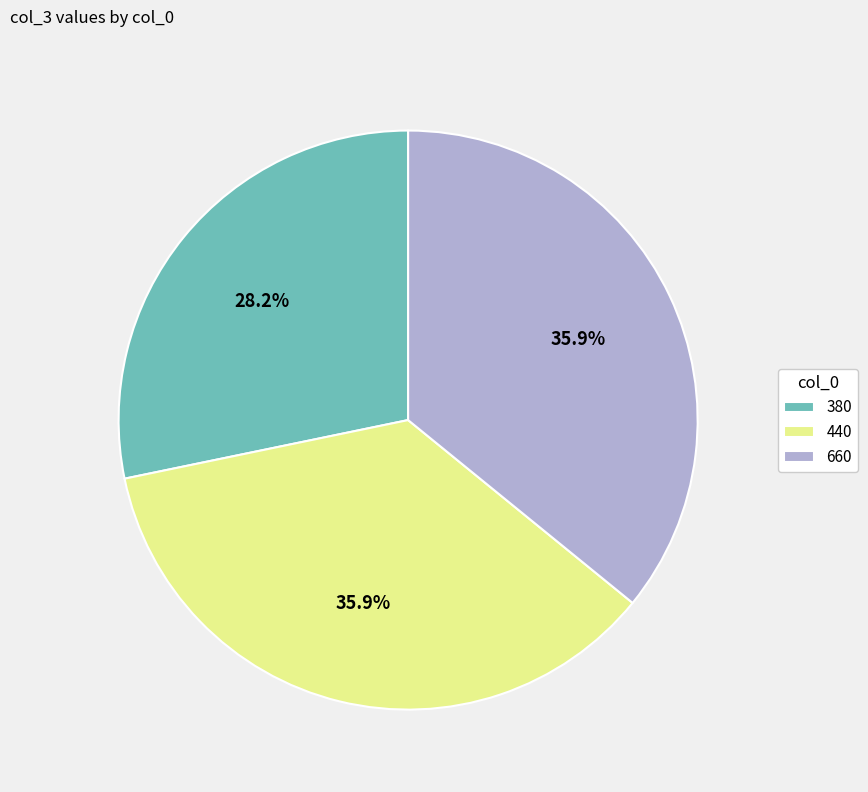

To the nearest percent, what percentage of the pie is 660?

36%